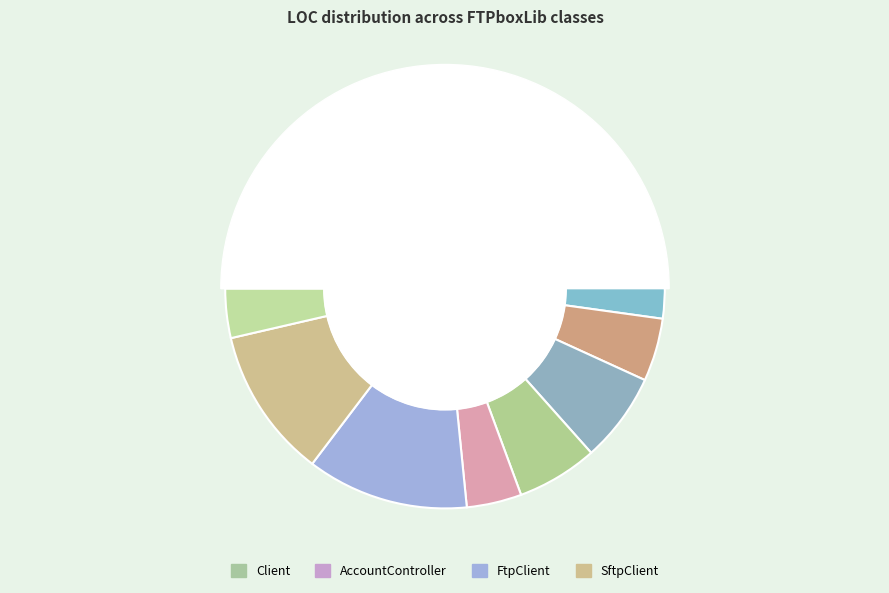

Is there any slice that represents more than half of the pie?

No